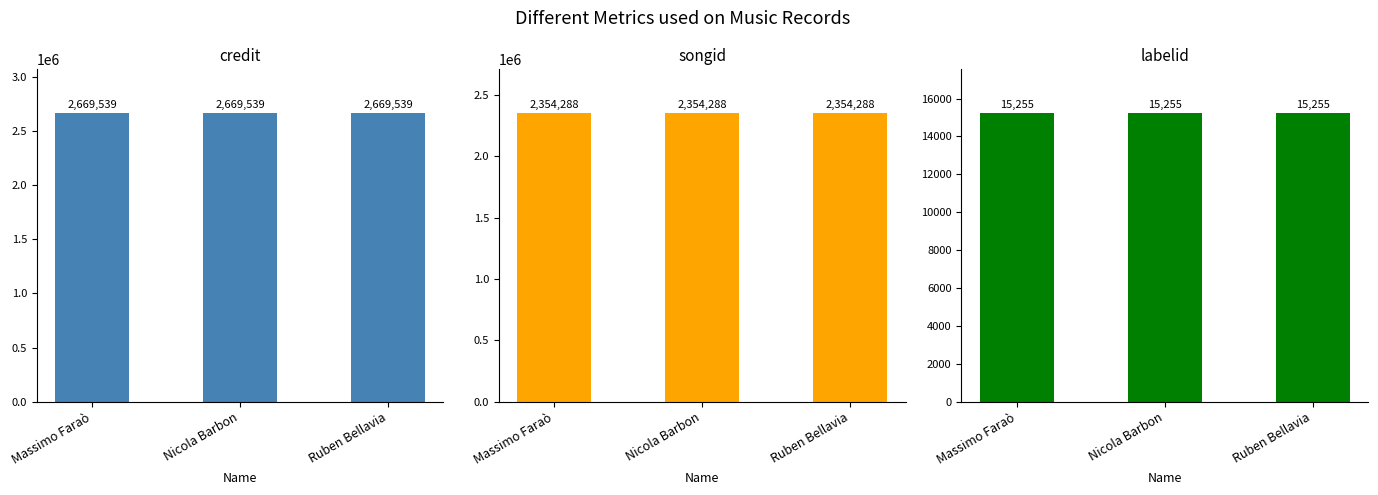

Where is labelid nearest to the value 15255?

Massimo Faraò